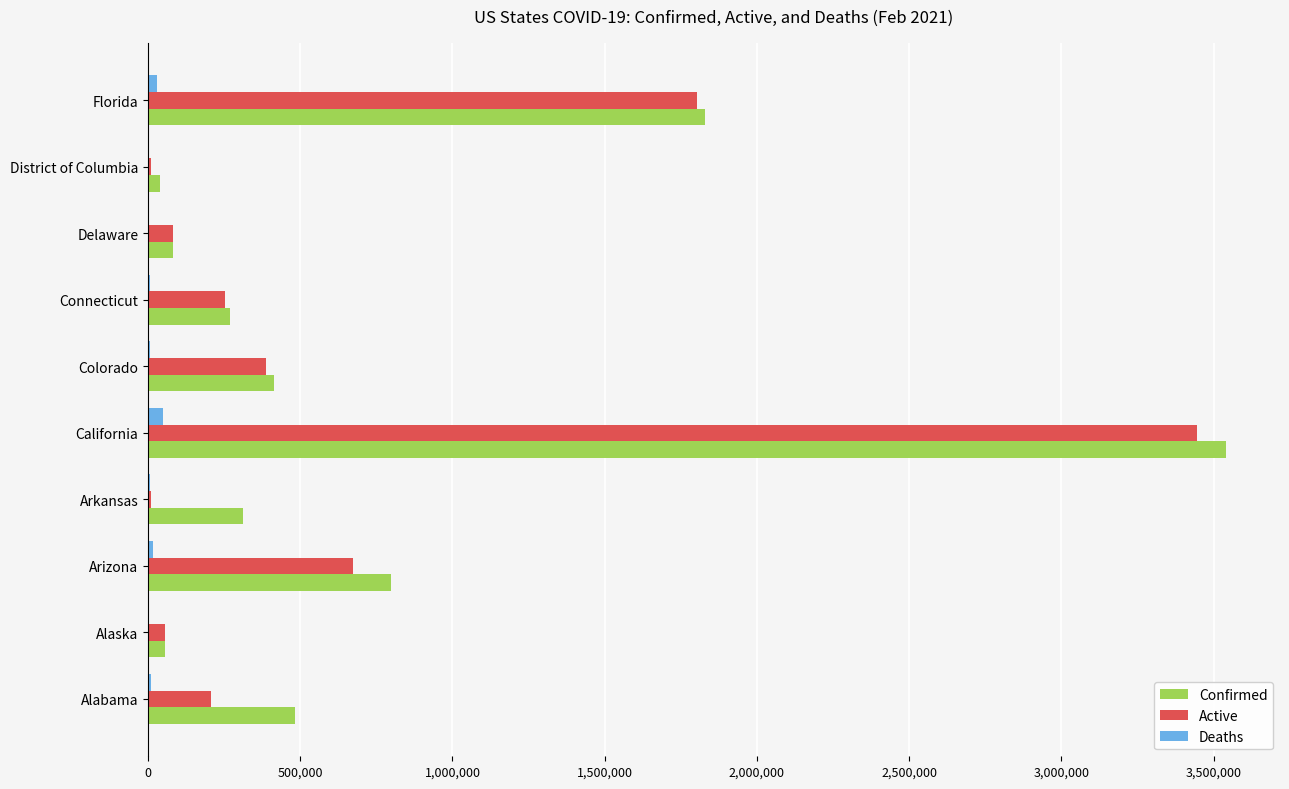

Which category has the highest value in the Confirmed series?

California